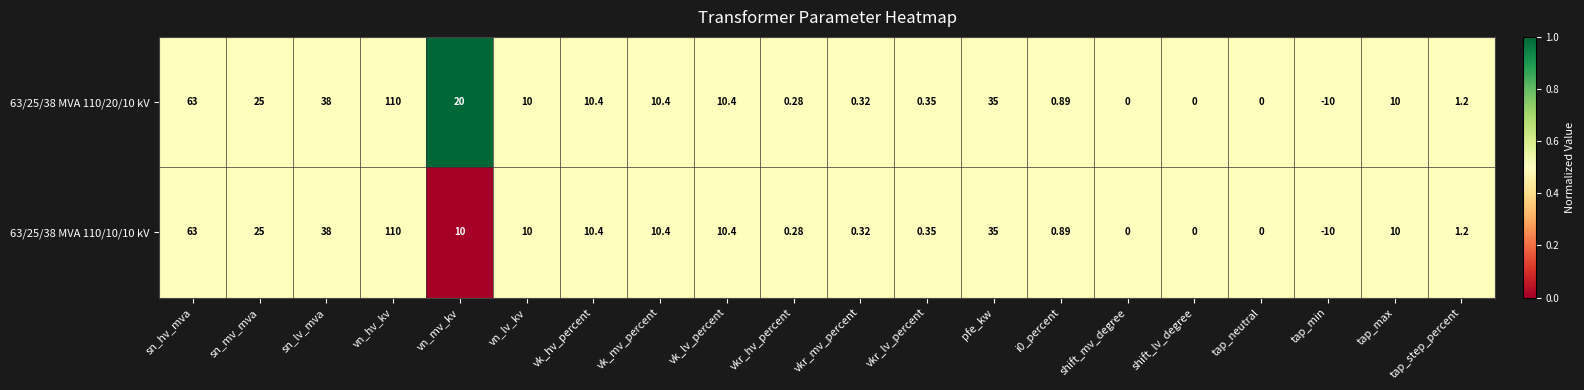

What is the total value across all series at sn_mv_mva?

50.0